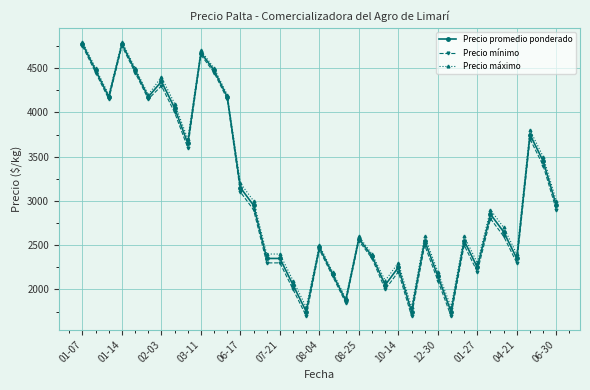

What is the difference between the maximum and minimum values in the Precio mínimo series?

3050